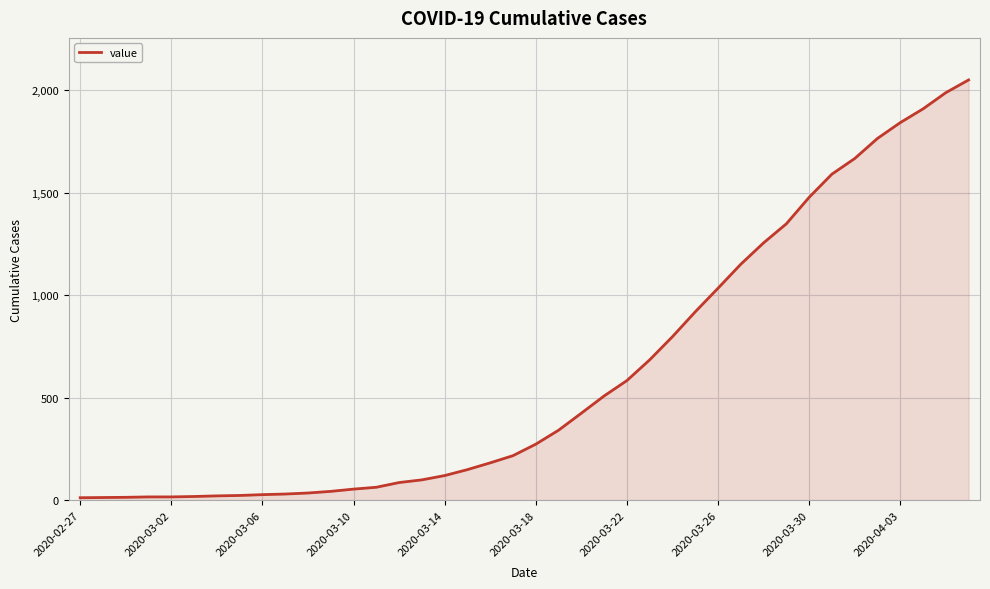

Count the number of categories in the chart.

40